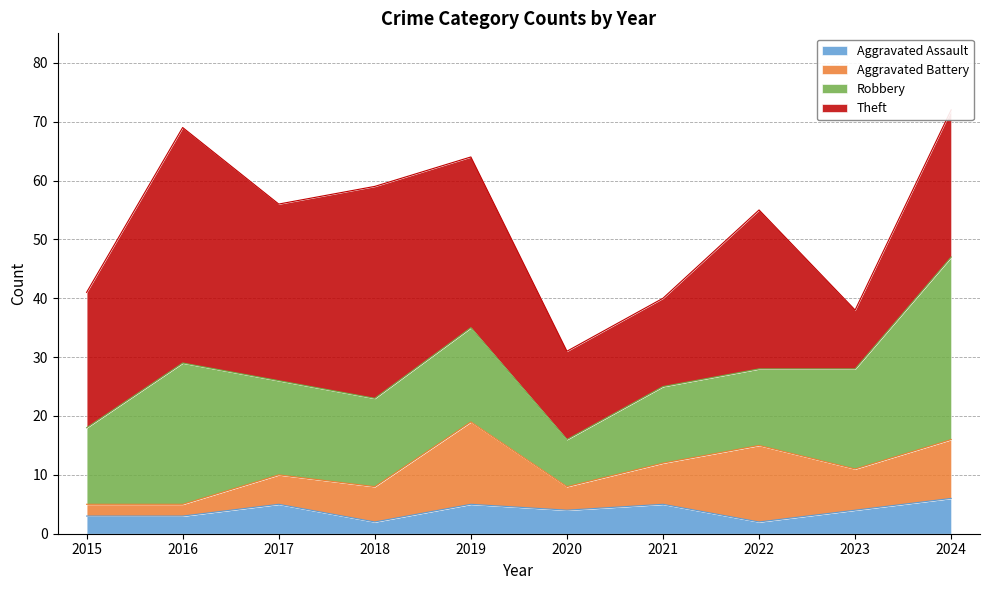

What is the minimum value shown in the chart?

2